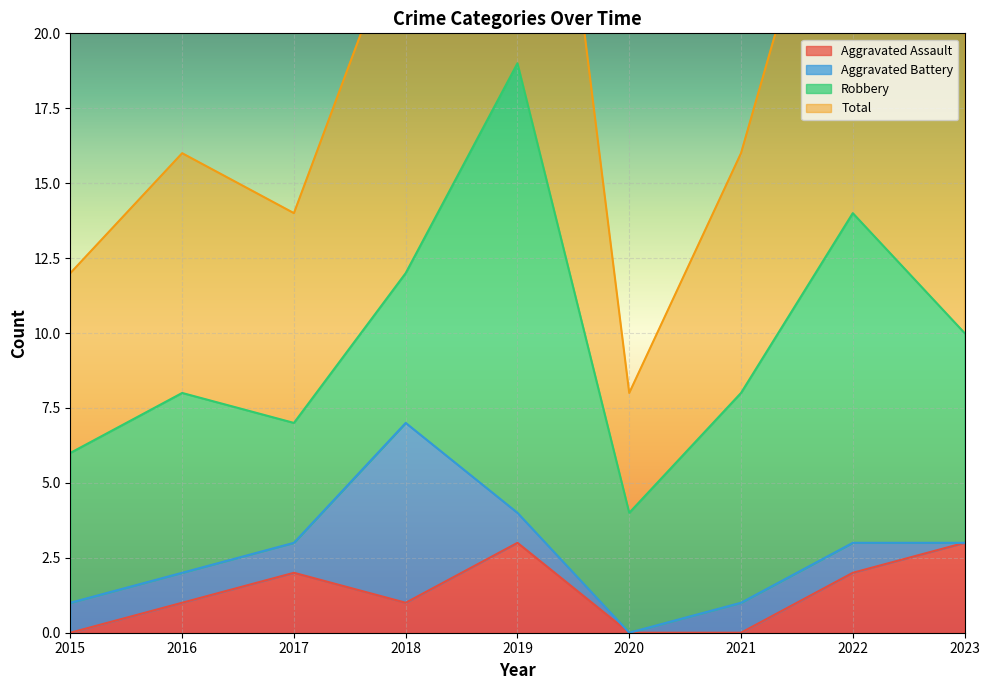

What is the highest value of the Aggravated Assault series?

3